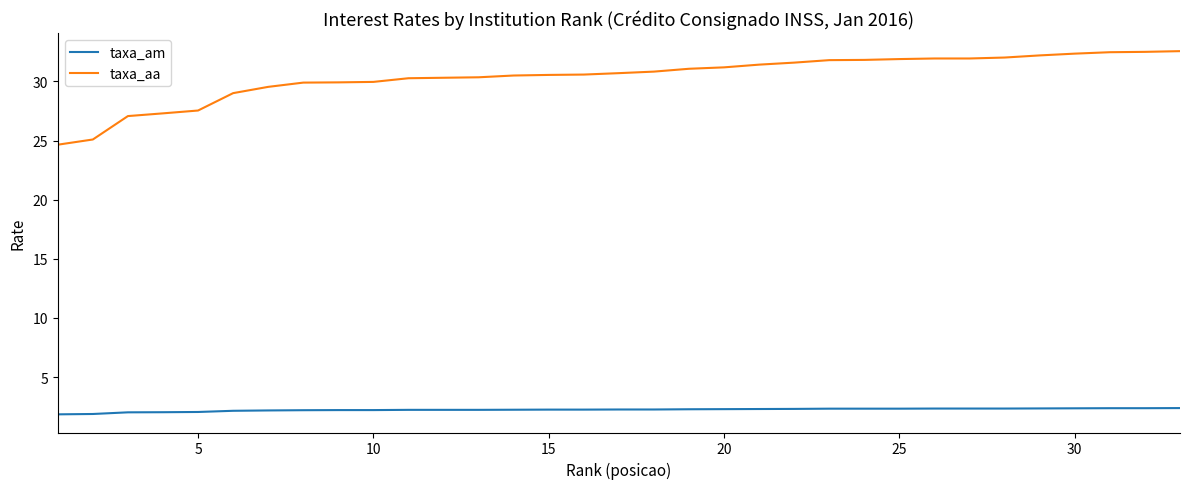

What is the smallest value displayed?

1.9